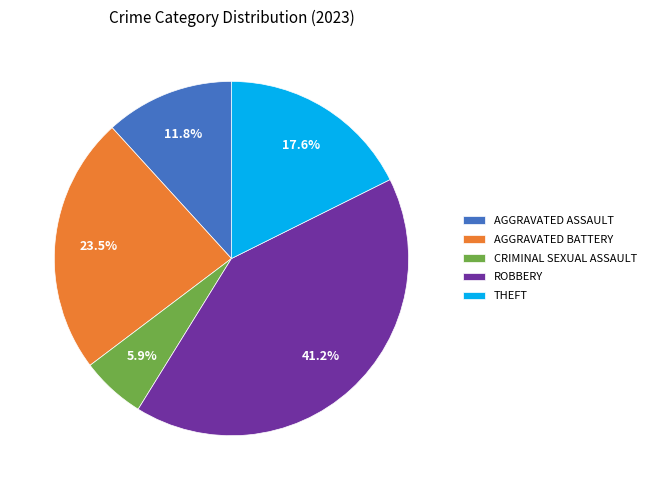

Which slice is the largest?

ROBBERY